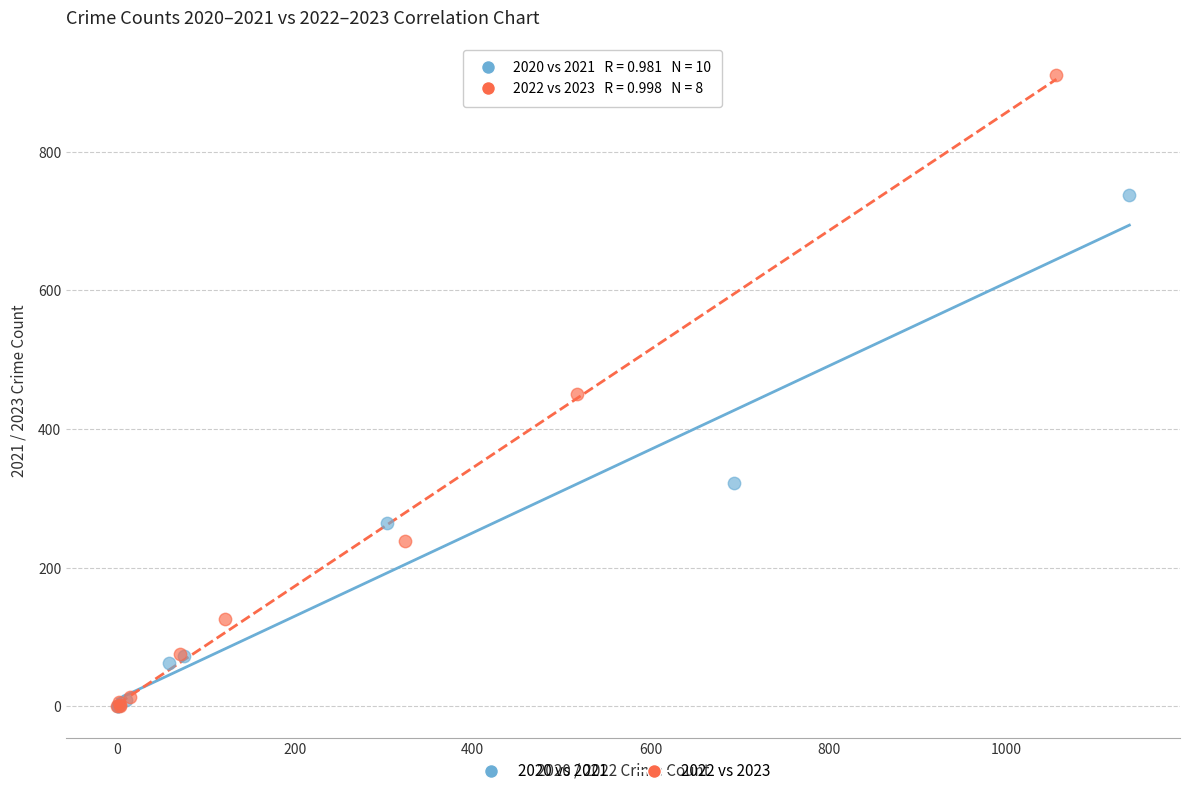

Which series reaches the maximum Y coordinate?

2022 vs 2023